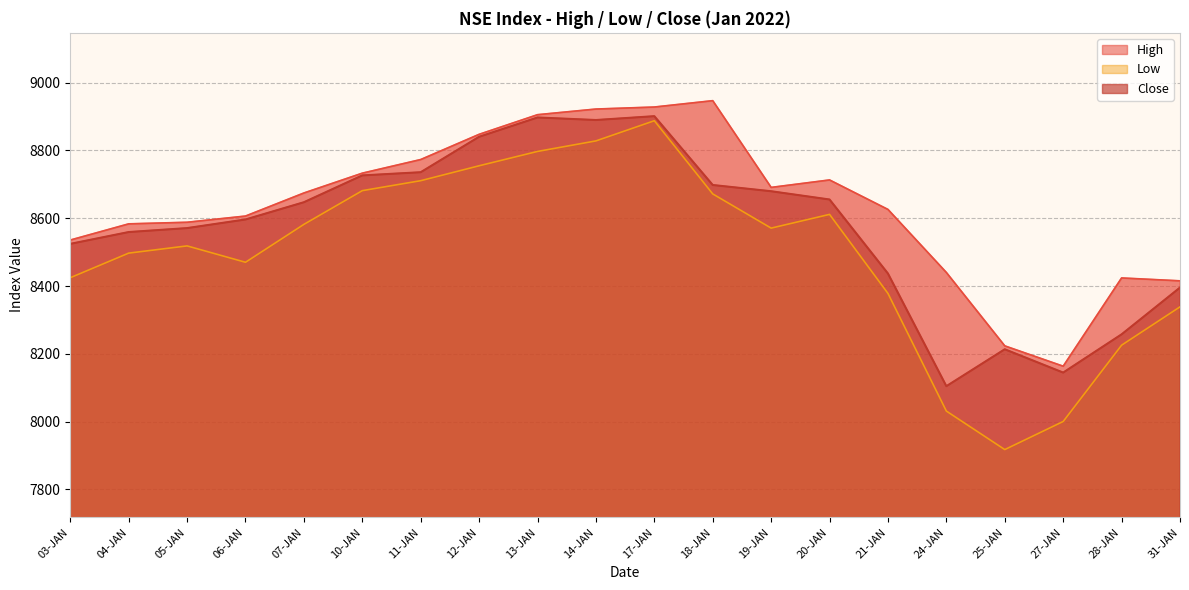

At which category is the sum across all series the highest?

17-JAN